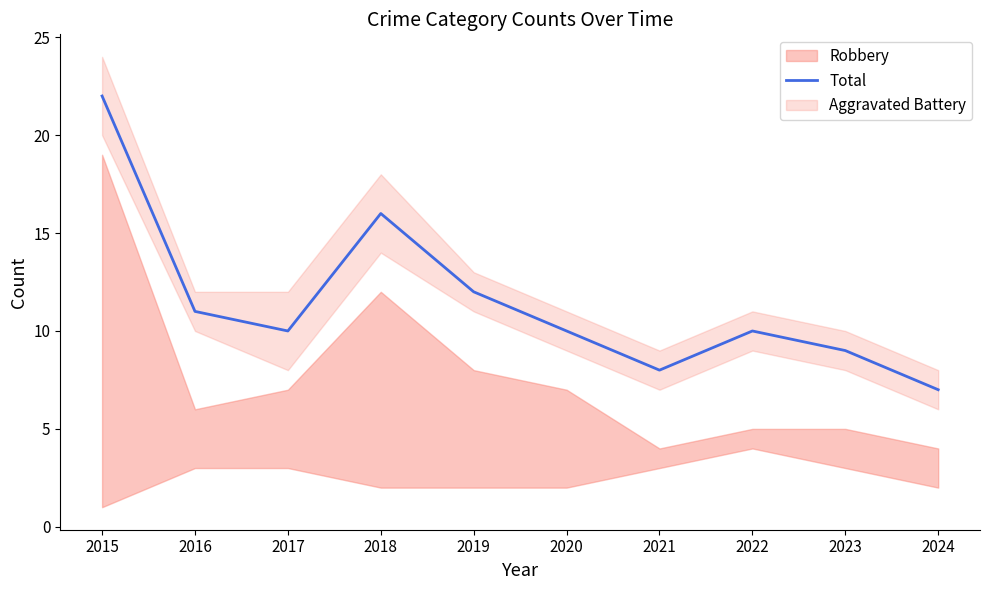

List the labels in order of value, smallest first.

2024, 2021, 2023, 2017, 2020, 2022, 2016, 2019, 2018, 2015